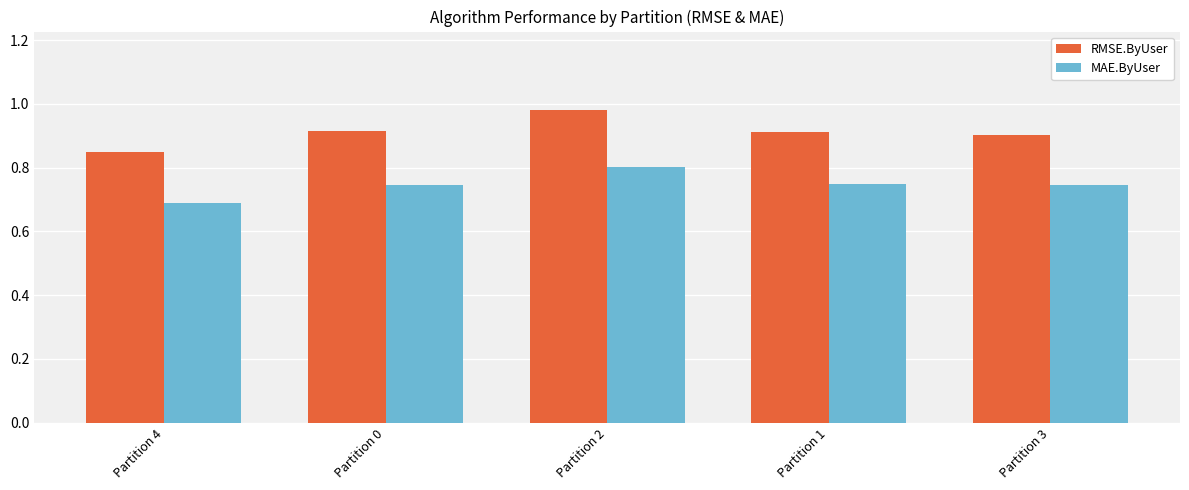

Rank the series by their maximum value, from lowest to highest.

MAE.ByUser, RMSE.ByUser